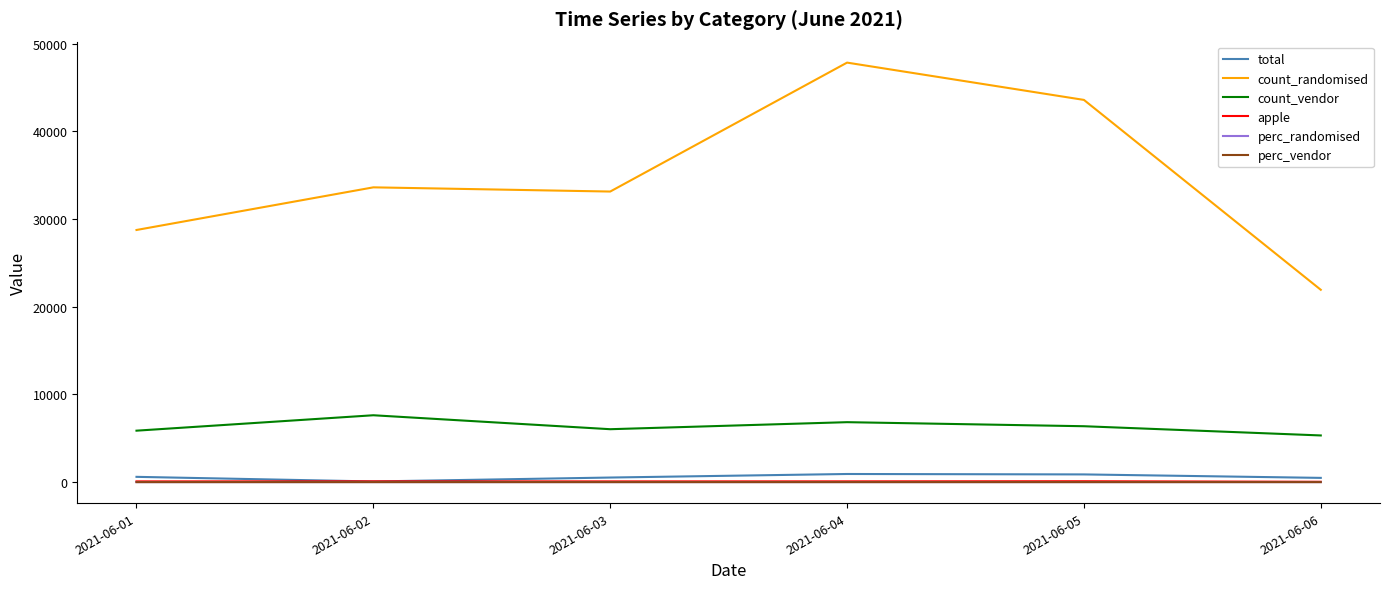

Is it true that total equals 74.0 at 2021-06-02?

True